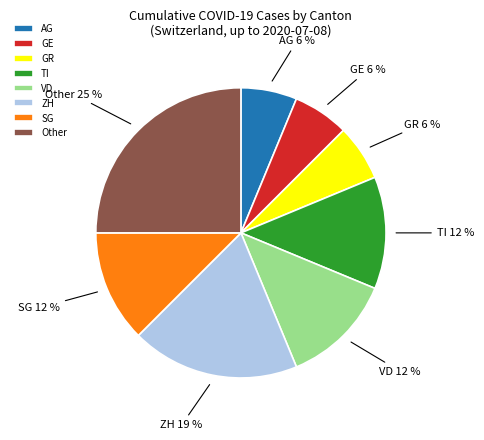

The TI slice represents 12% of the pie. True or false?

True